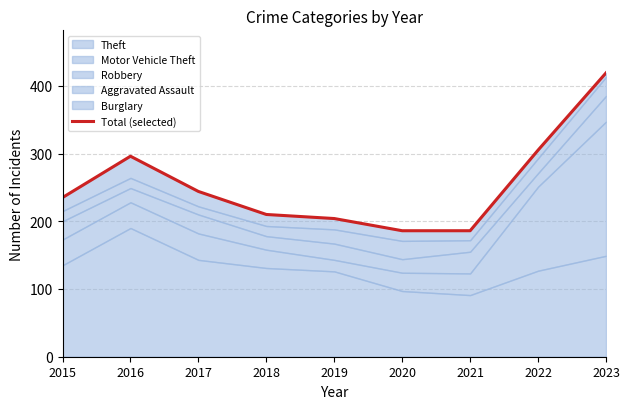

The value at 2022 is 305. True or false?

True